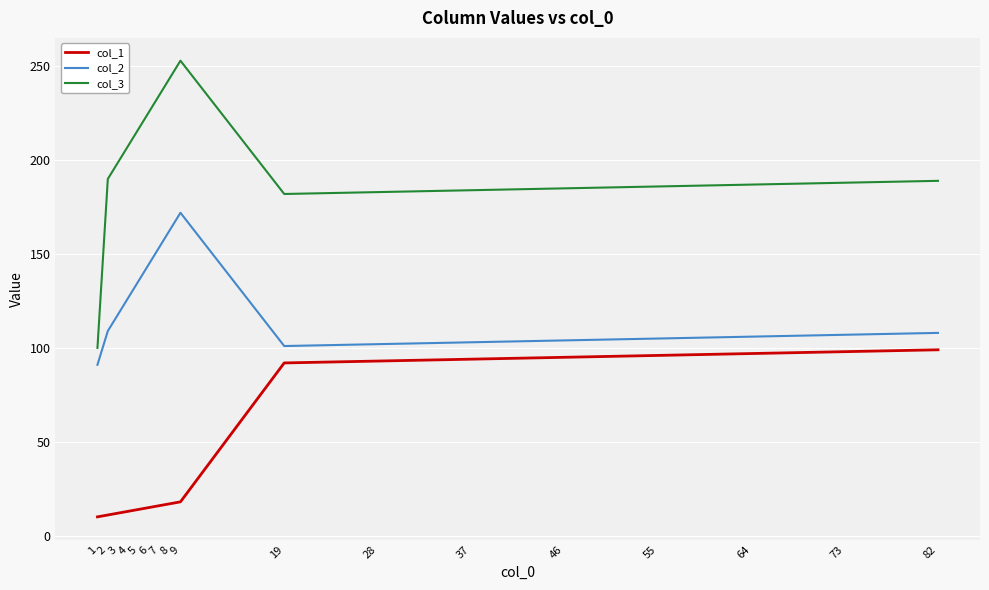

Is it true that col_2 equals 91 at 1?

True